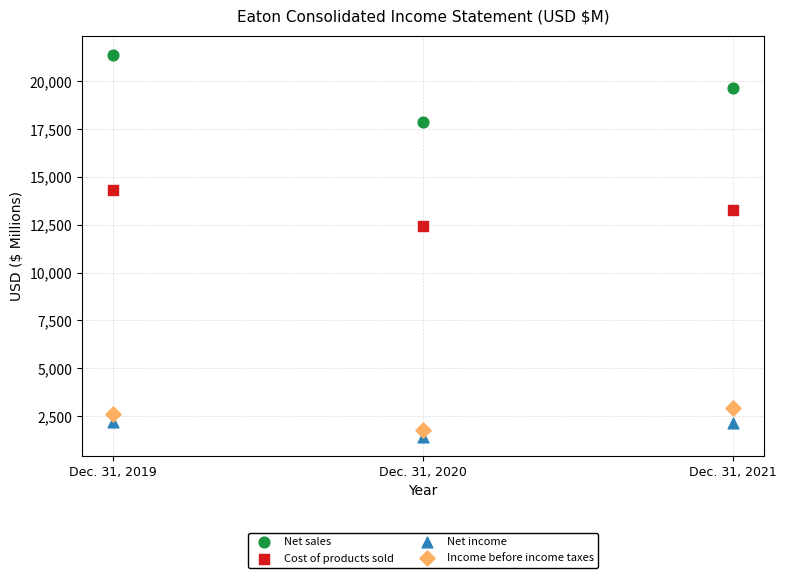

Which series has the widest spread of Y values?

Net sales